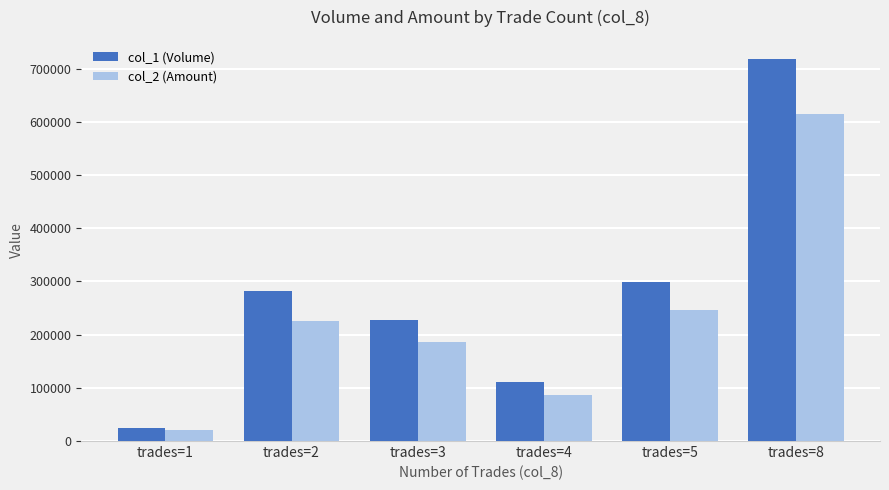

Which category has the lowest value in the col_1 (Volume) series?

trades=1